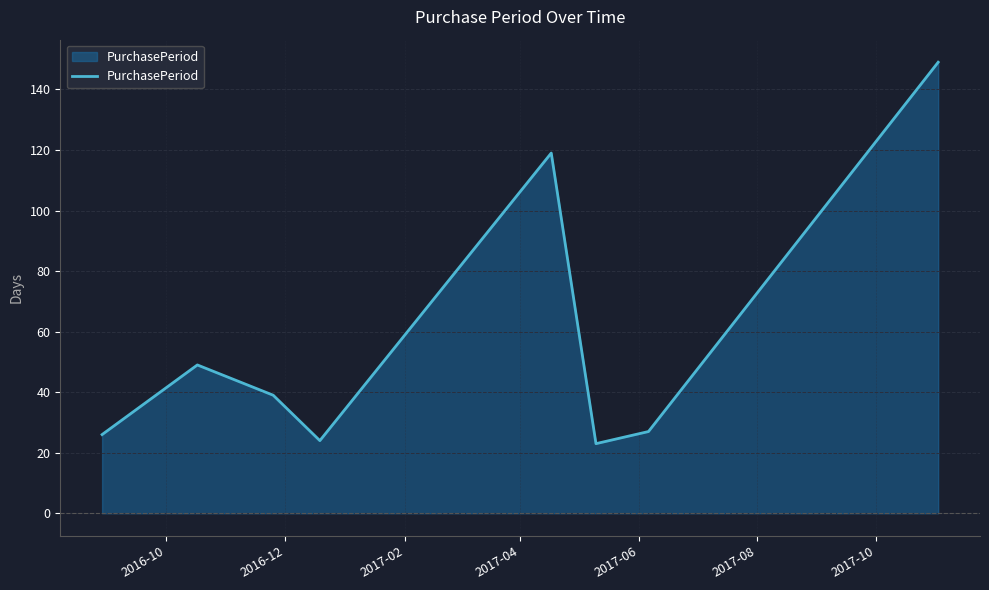

What is the sum of all values?

456